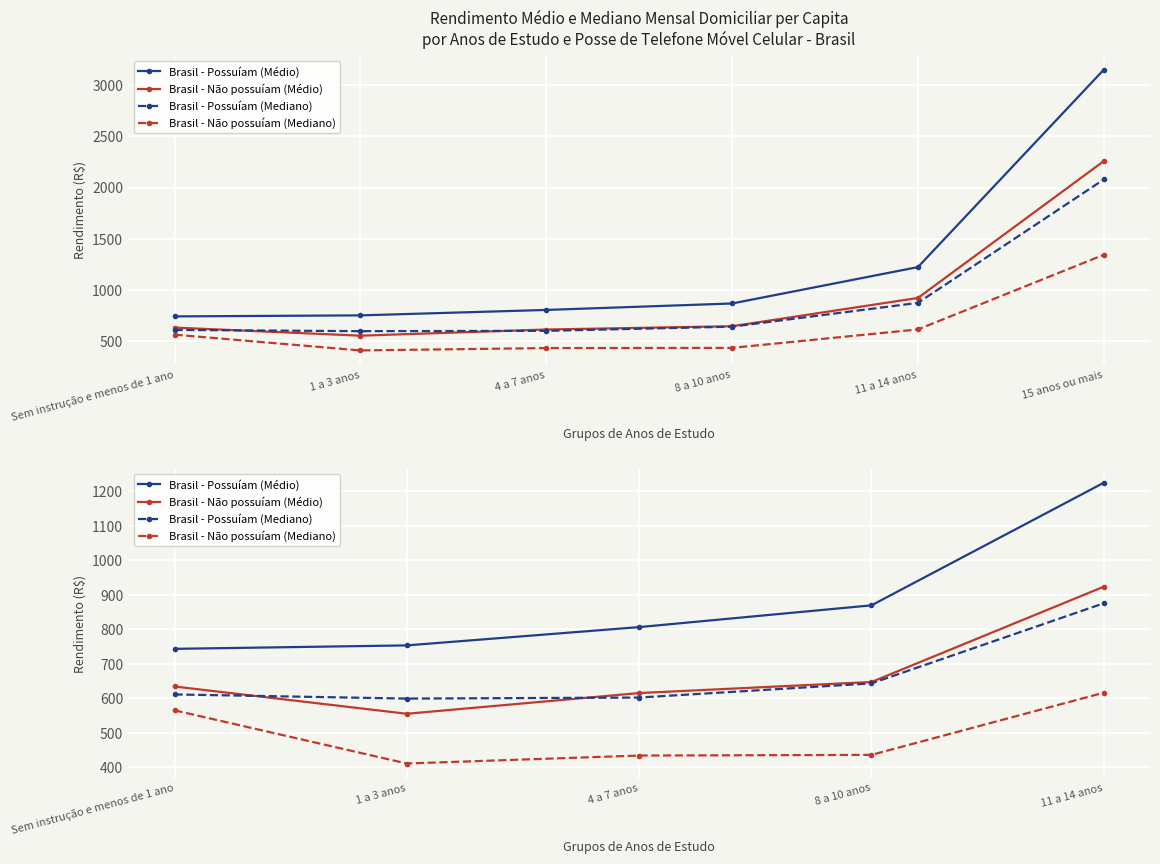

At which category does the chart reach its minimum across all series?

1 a 3 anos